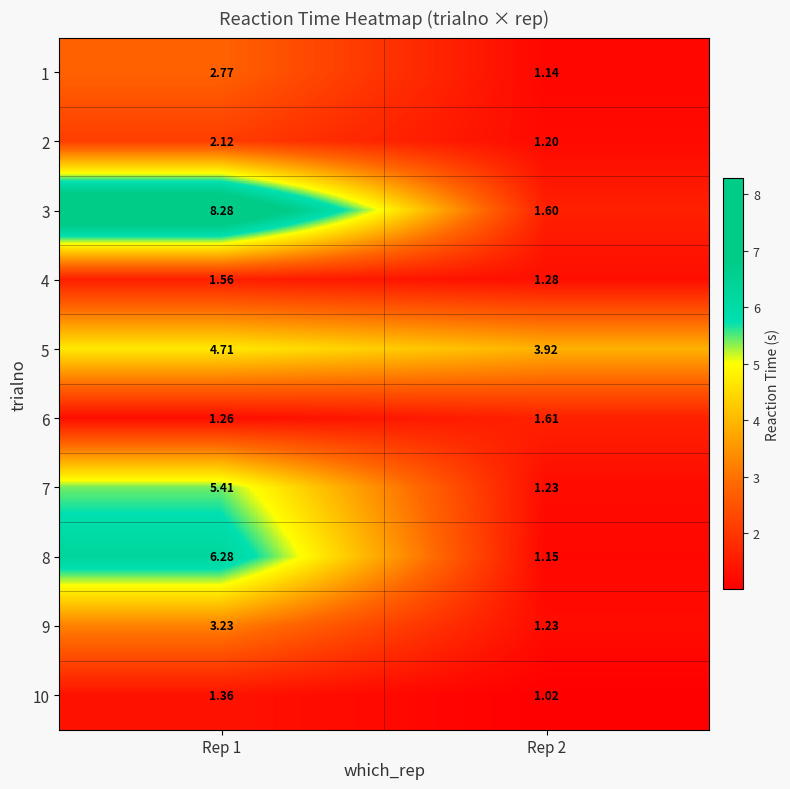

Is the value of 6 at Rep 1 greater than the value of 5 at Rep 2?

No